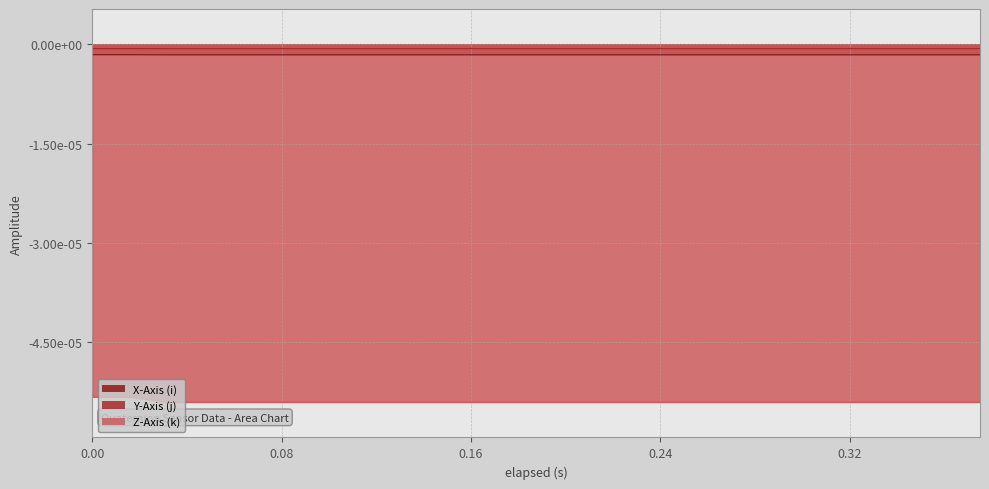

True or false: Z-Axis (k) has more than 0 points higher than both neighbors.

False